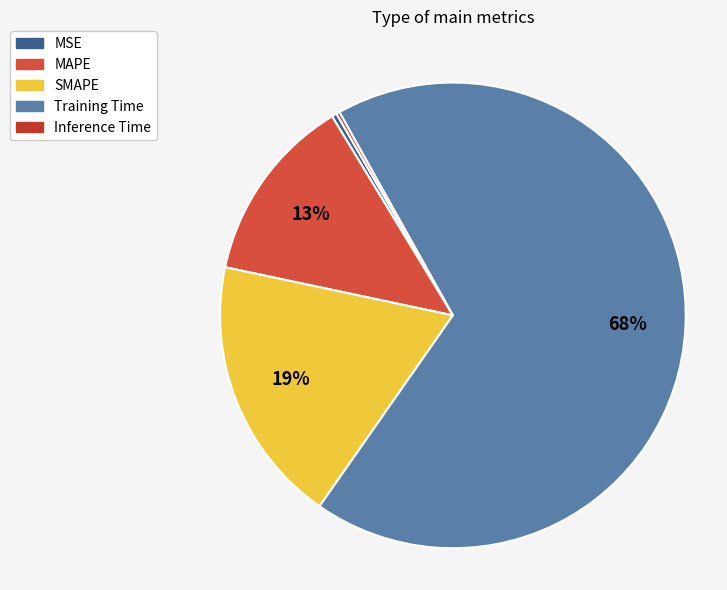

What is the smallest slice in the pie chart?

Inference Time